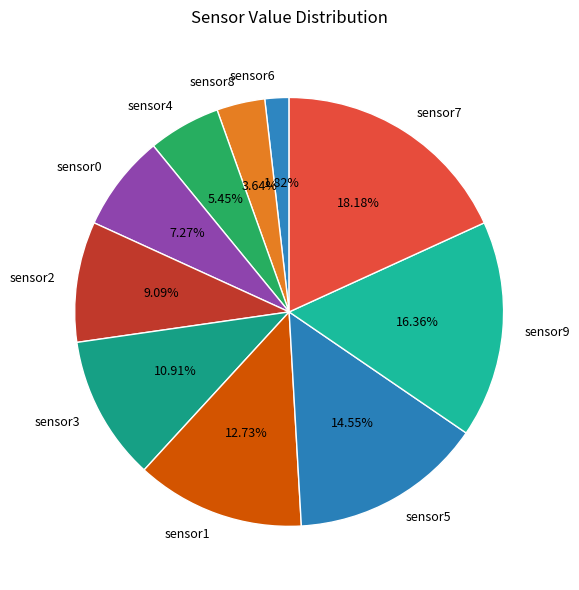

Is sensor0 the majority of the pie?

No